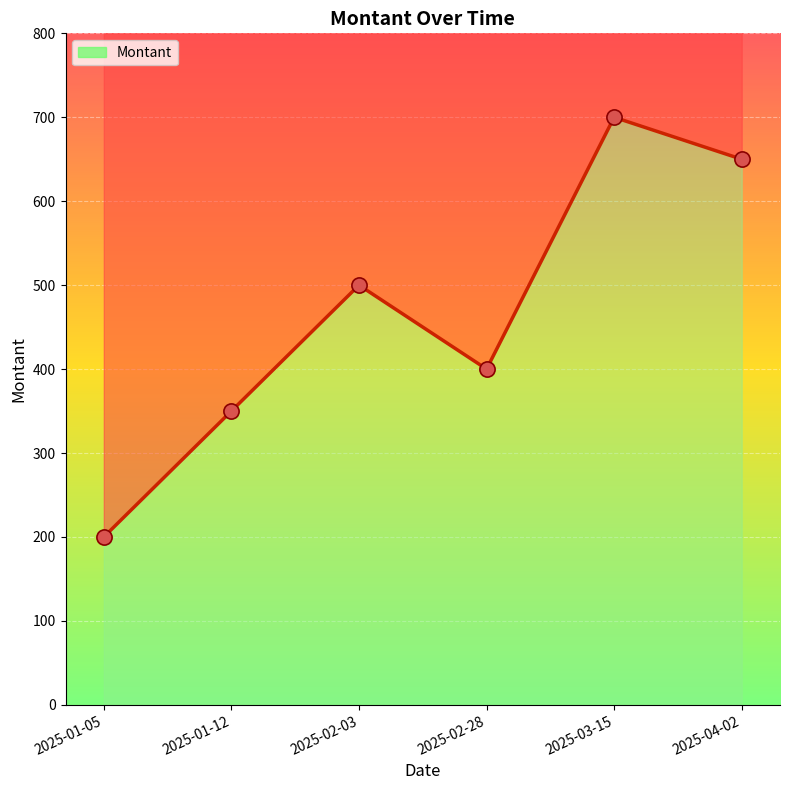

Approximately how many times larger is the value at 2025-04-02 compared to 2025-02-28?

1.6